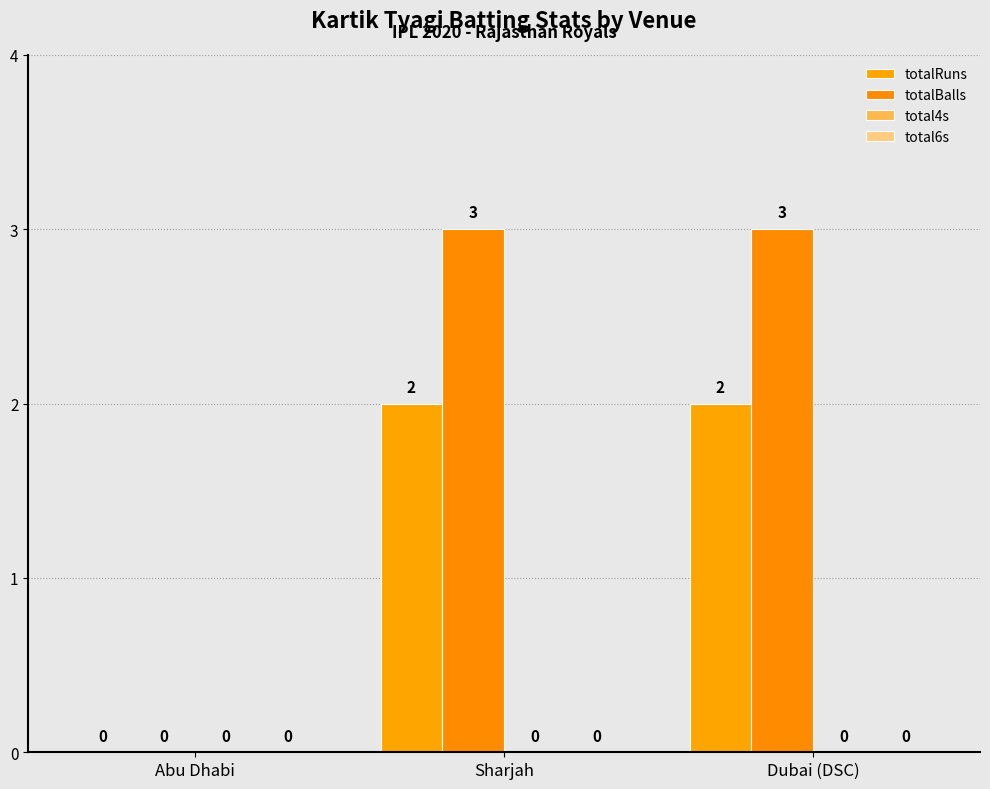

How many groups of bars are there?

3